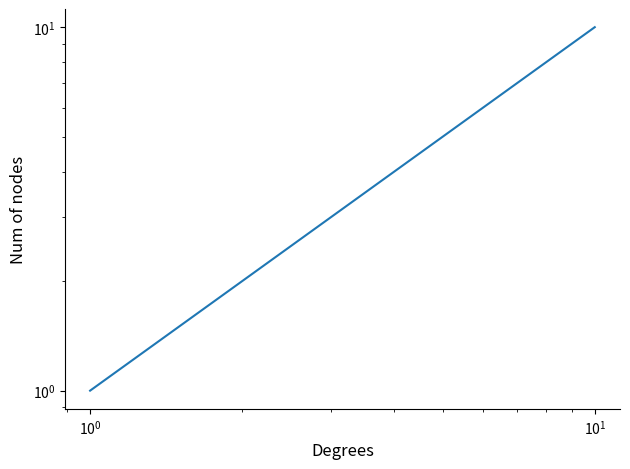

Does the chart display data point markers on the line(s)?

No